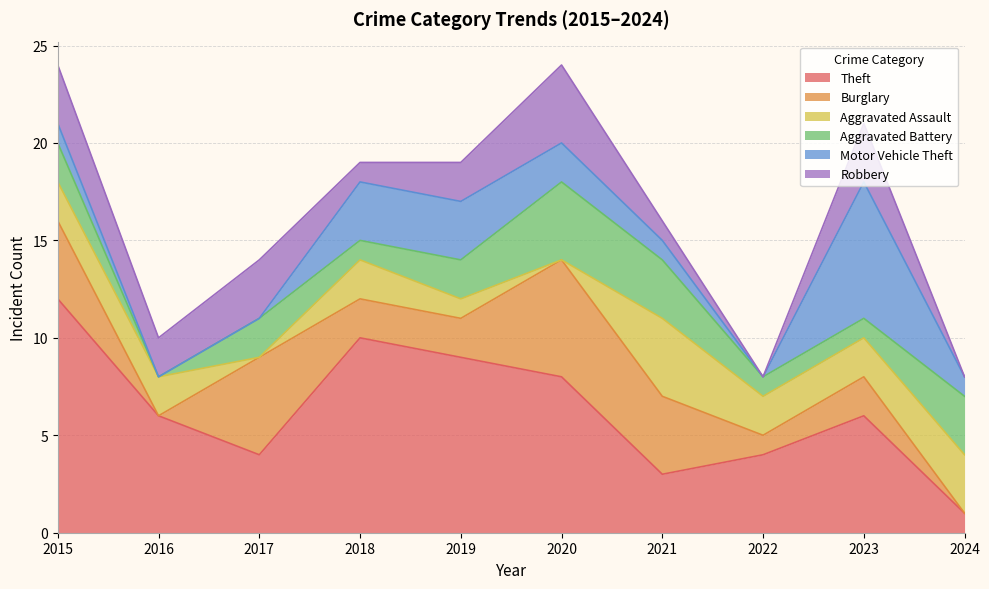

What are all the series names shown in the legend?

Theft, Burglary, Aggravated Assault, Aggravated Battery, Motor Vehicle Theft, Robbery